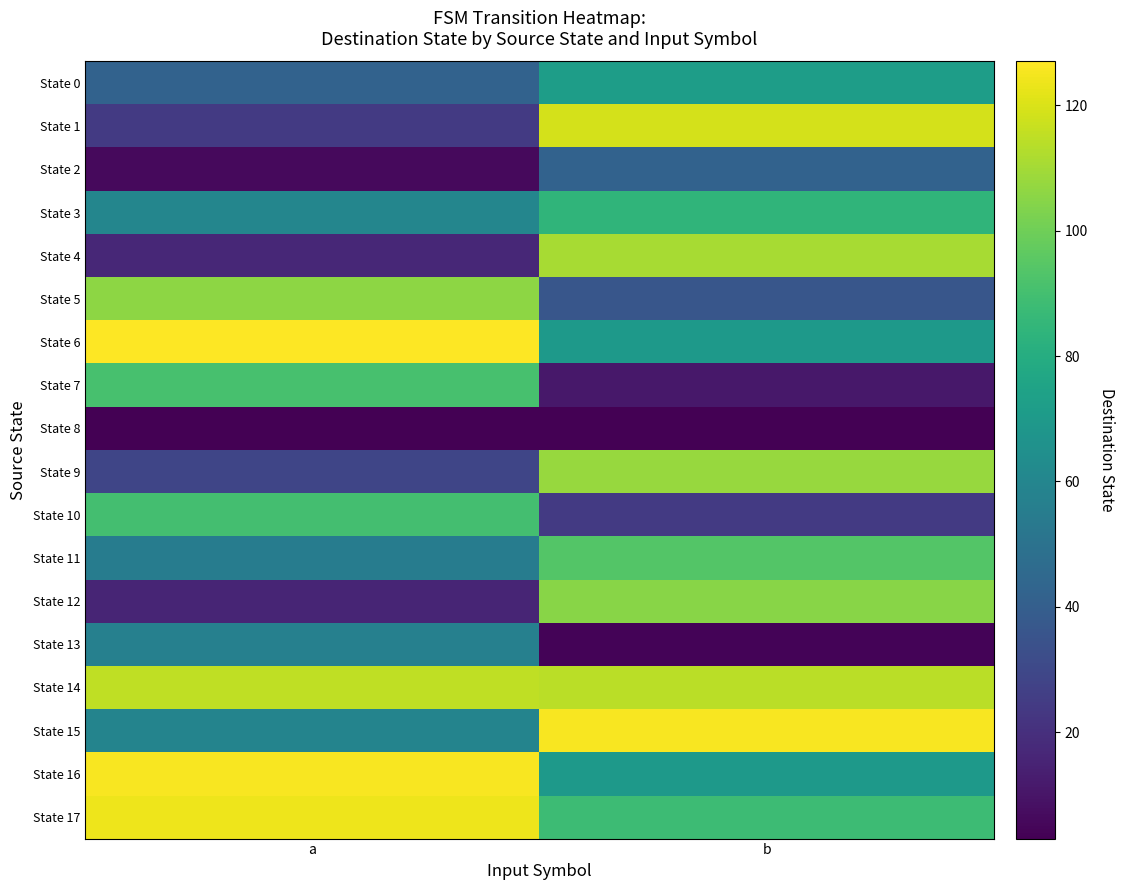

Which series changed the most between a and b?

State 1